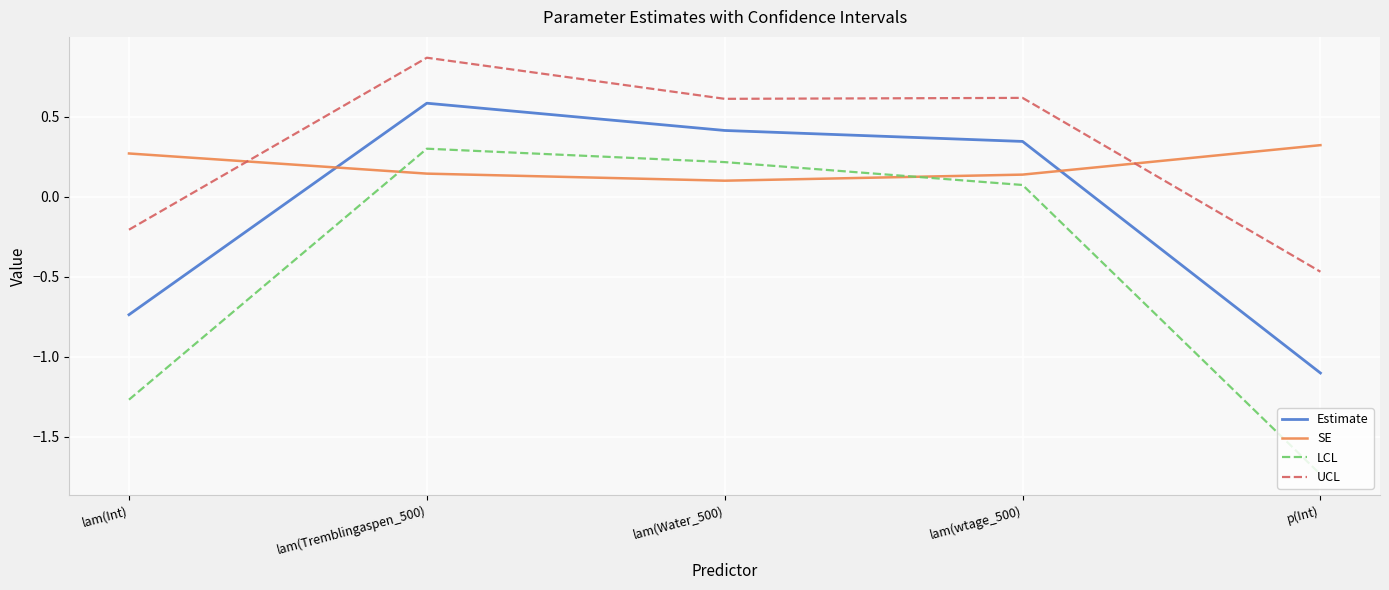

How many values in LCL are above zero?

3